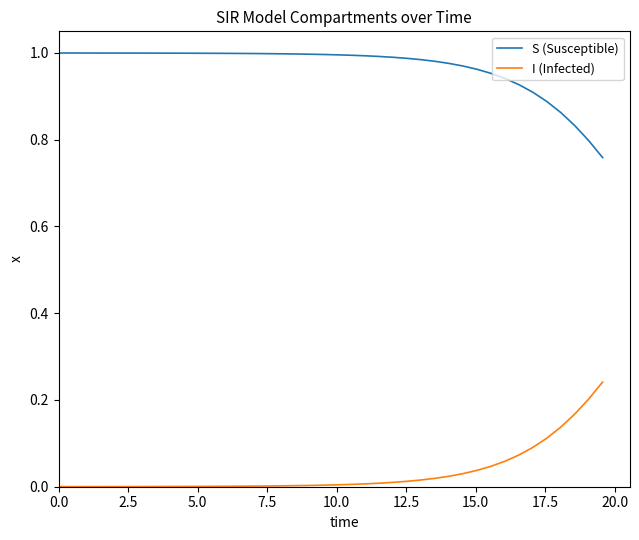

What are all the series names shown in the legend?

S (Susceptible), I (Infected)